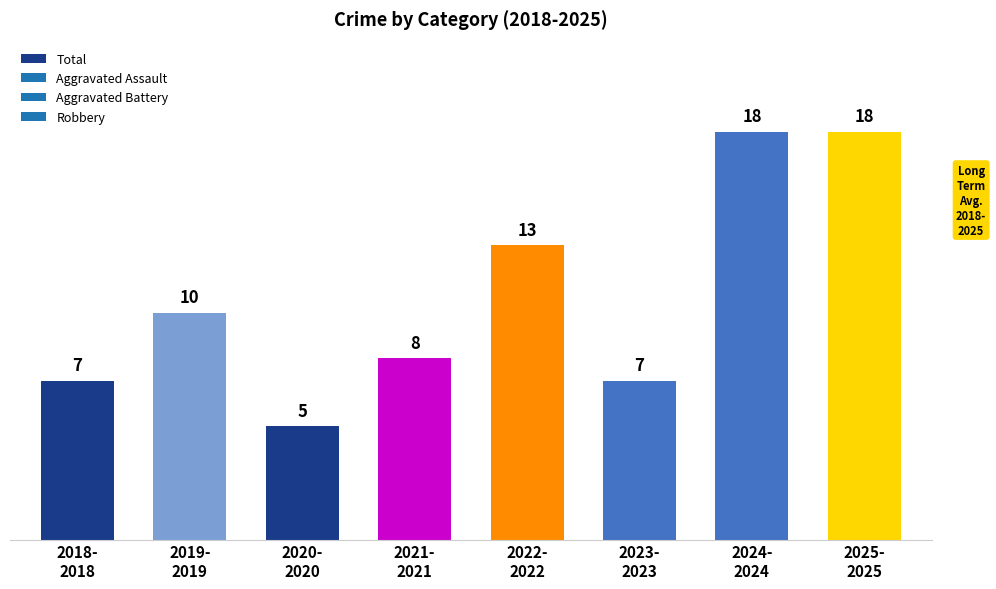

Reading left to right, list all the values displayed in this chart.

2018-
2018=7	2019-
2019=10	2020-
2020=5	2021-
2021=8	2022-
2022=13	2023-
2023=7	2024-
2024=18	2025-
2025=18